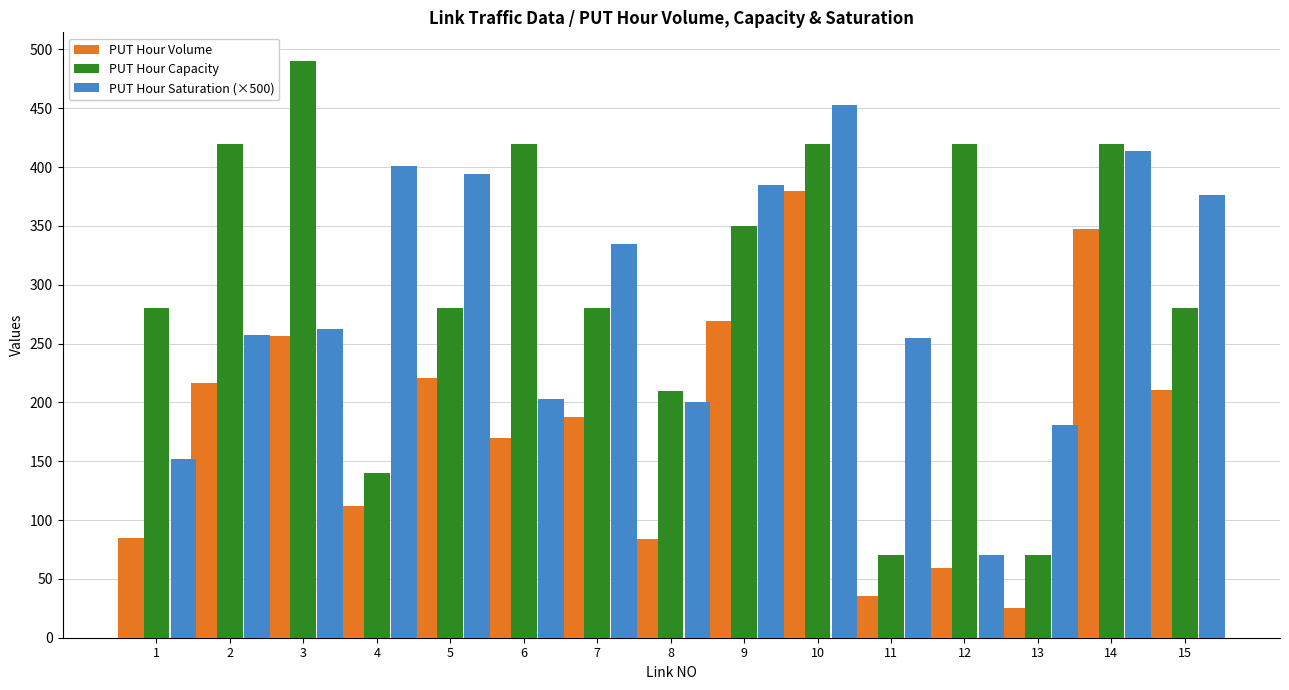

At which label does PUT Hour Volume first exceed 187?

2